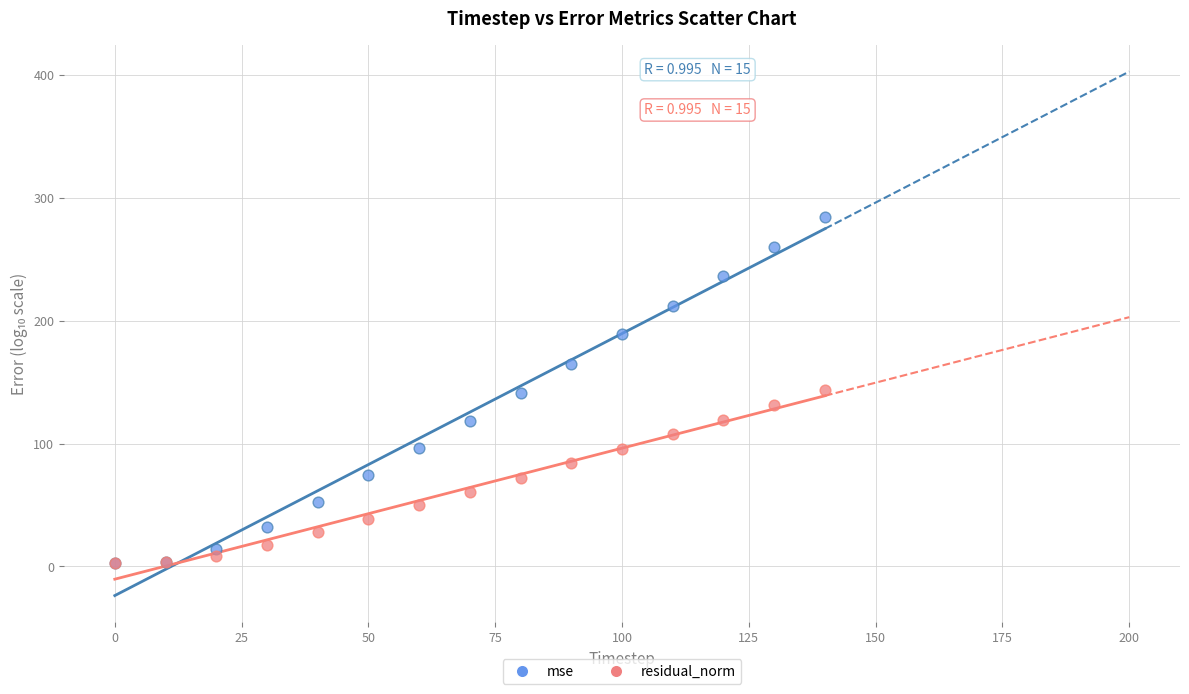

What are all the series names shown in the legend?

mse, residual_norm